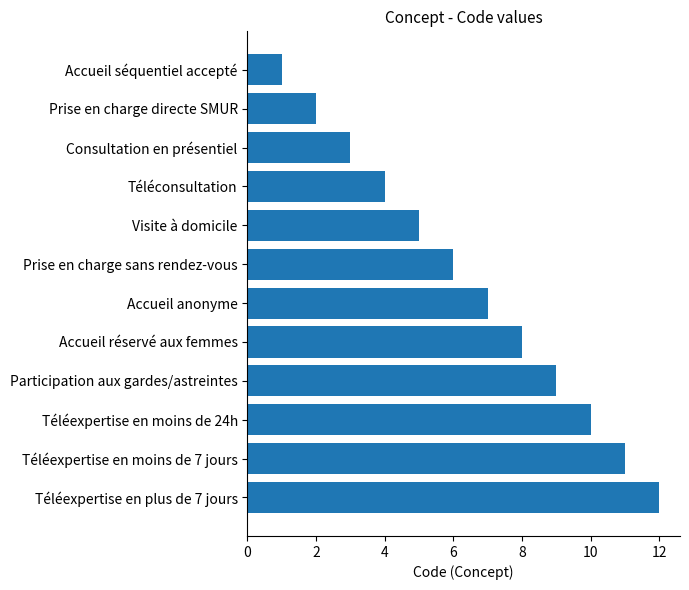

List the labels in order of value, largest first.

Téléexpertise en plus de 7 jours, Téléexpertise en moins de 7 jours, Téléexpertise en moins de 24h, Participation aux gardes/astreintes, Accueil réservé aux femmes, Accueil anonyme, Prise en charge sans rendez-vous, Visite à domicile, Téléconsultation, Consultation en présentiel, Prise en charge directe SMUR, Accueil séquentiel accepté